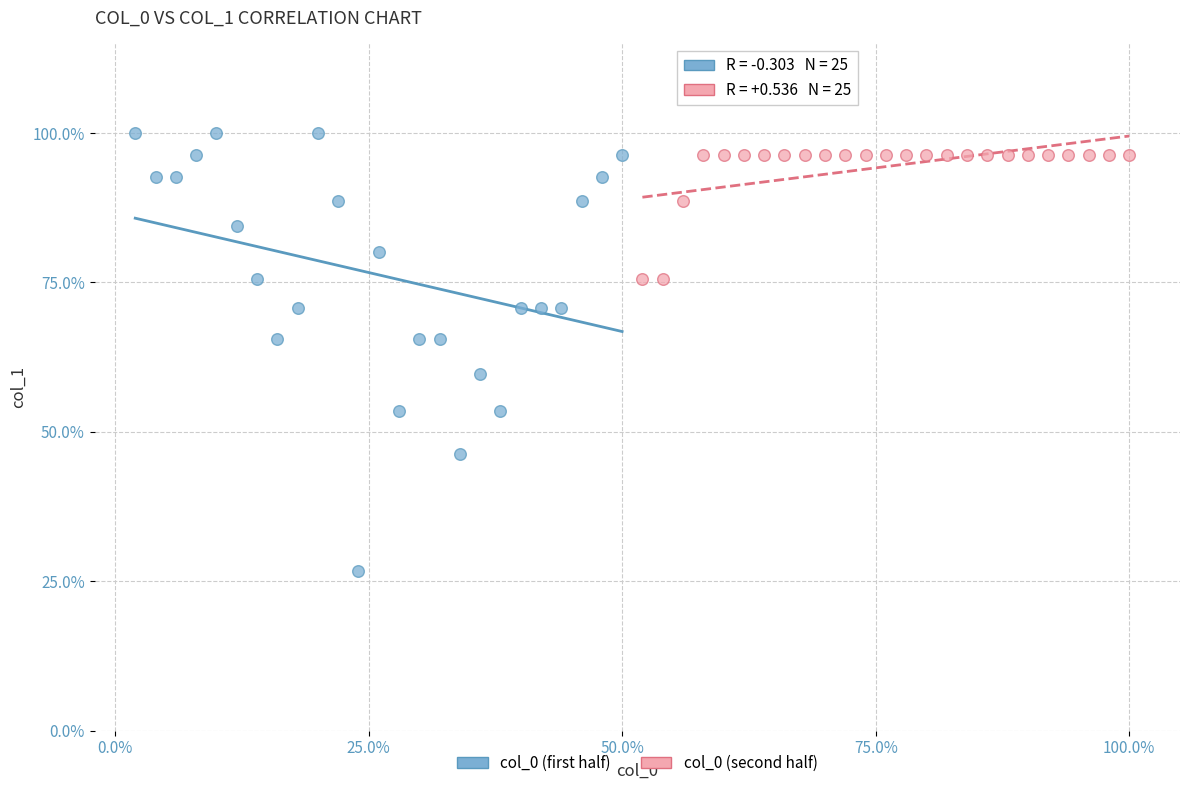

What are all the series names shown in the legend?

col_0 (first half), col_0 (second half)